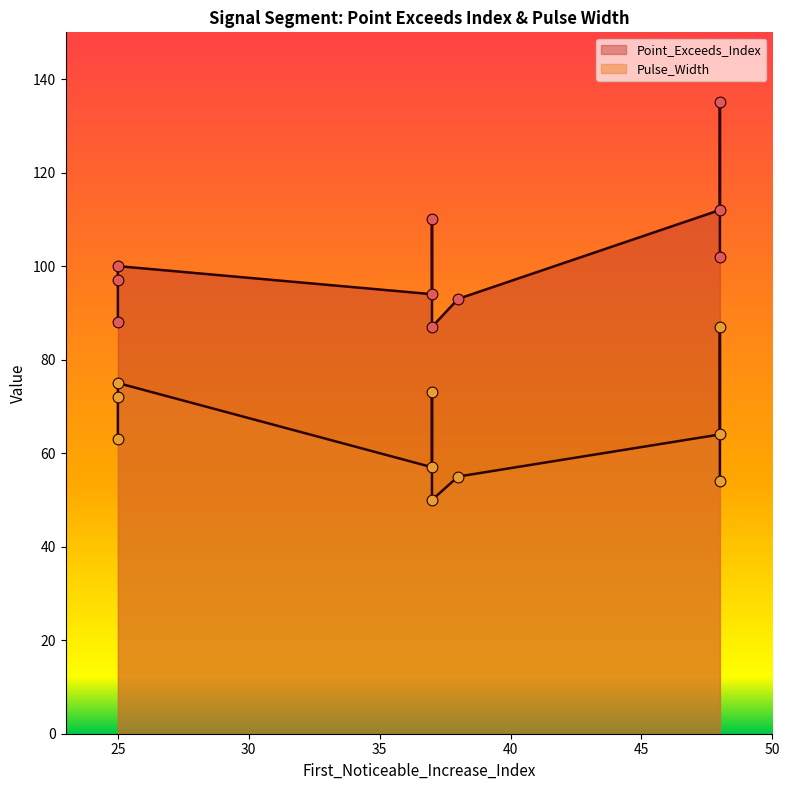

At how many categories does at least one series exceed 118?

1